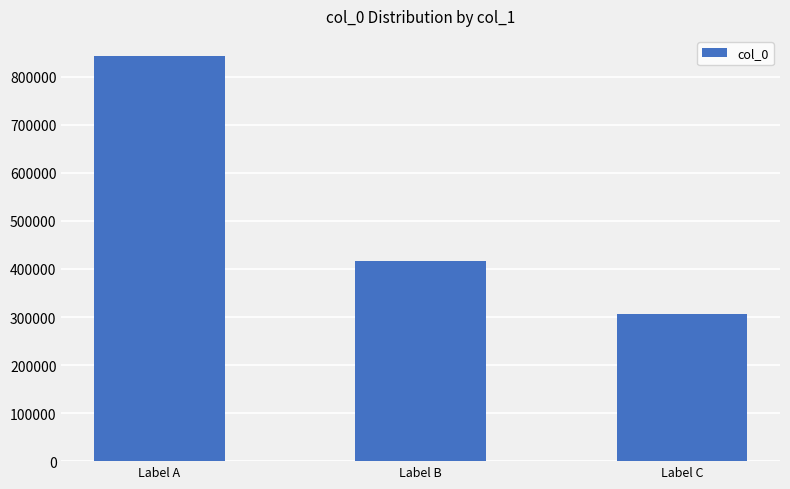

Which label corresponds to the smallest value in the chart?

Label C